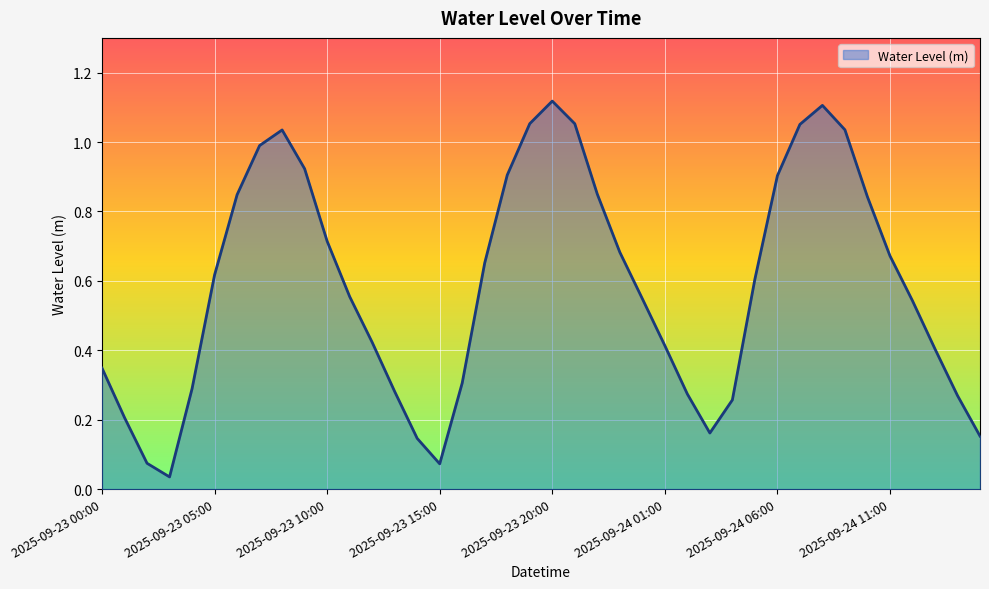

What is the sum of all values?

23.4